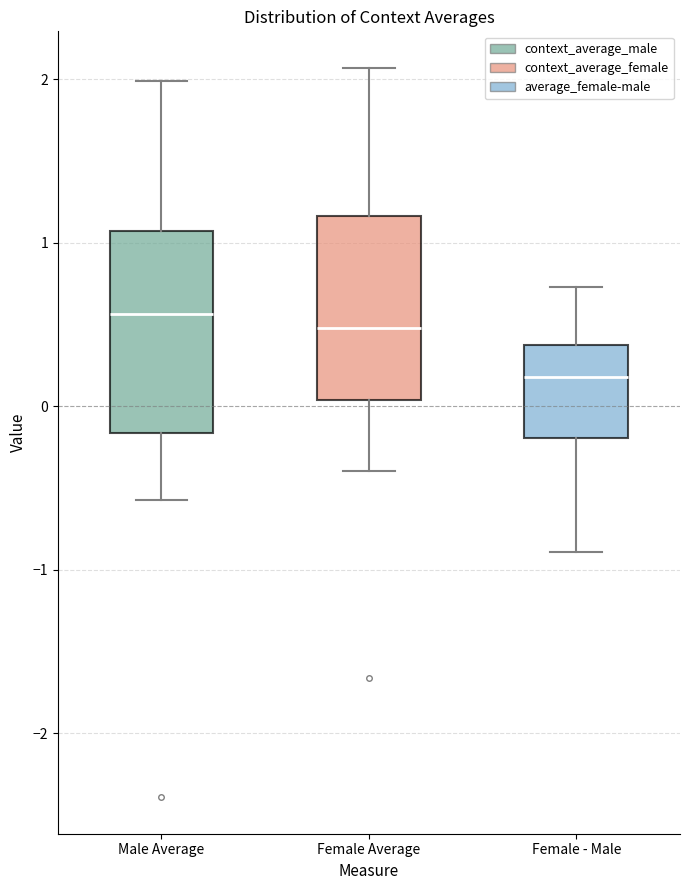

Reading left to right, transcribe this box plot: for each box, give where its median line is, the range the box spans, and where its two whiskers end, as read against the y-axis. The values are not printed on the chart, so give them approximately, as read against the axis.

Male Average: median 0.6, box -0.2 to 1.1, whiskers -0.6 to 2.0
Female Average: median 0.5, box 0.0 to 1.2, whiskers -0.4 to 2.1
Female - Male: median 0.2, box -0.2 to 0.4, whiskers -0.9 to 0.7